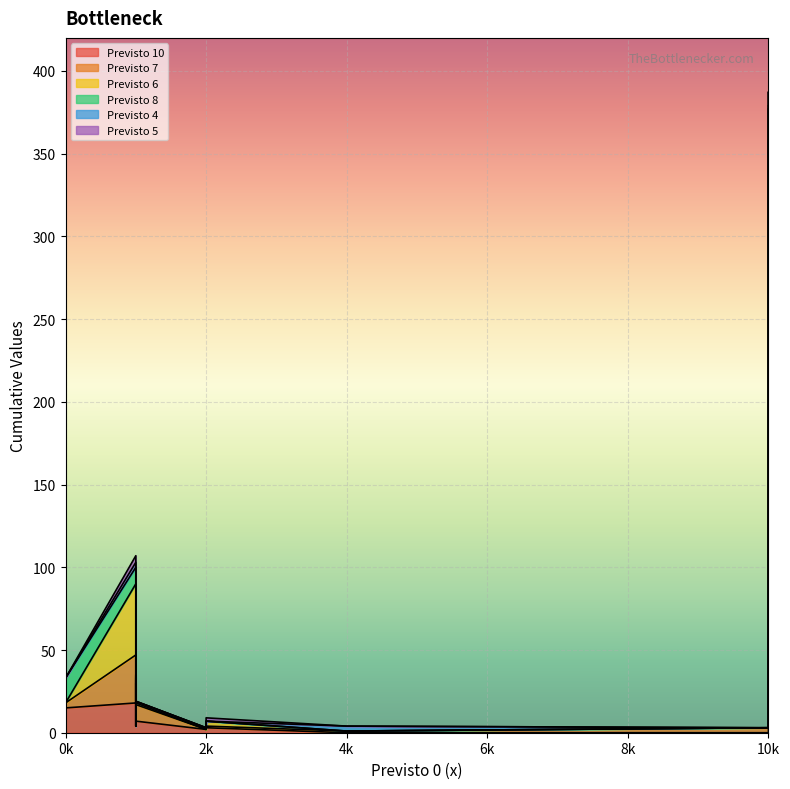

What is the value of the Previsto 10 point at the 10th from the left?

30